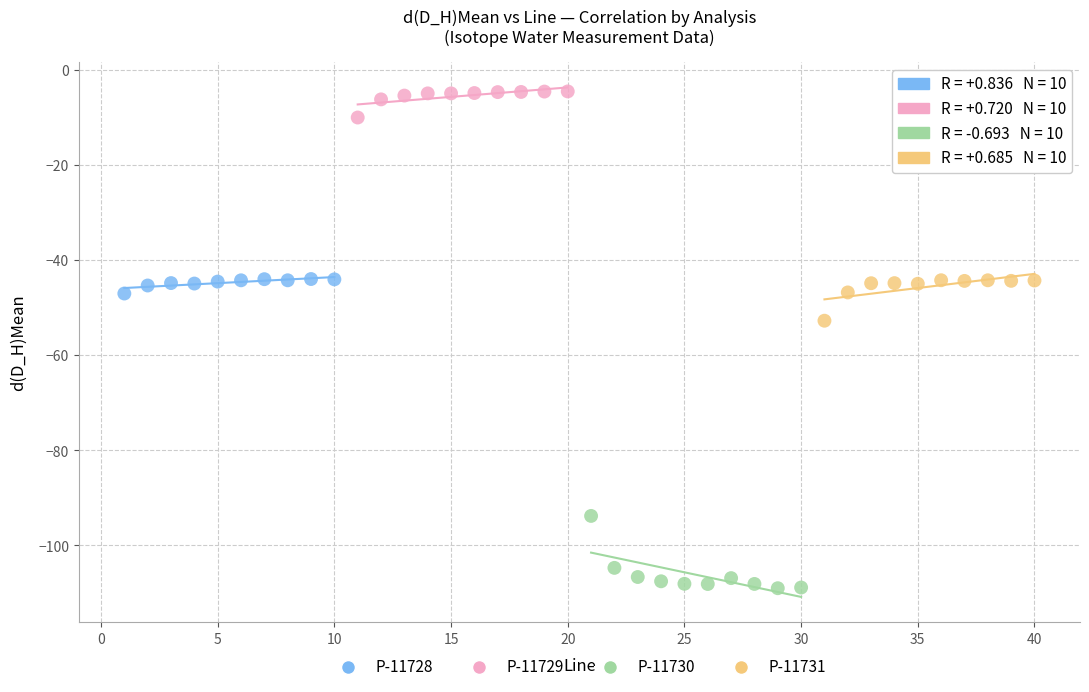

Which series reaches the minimum Y coordinate?

P-11730